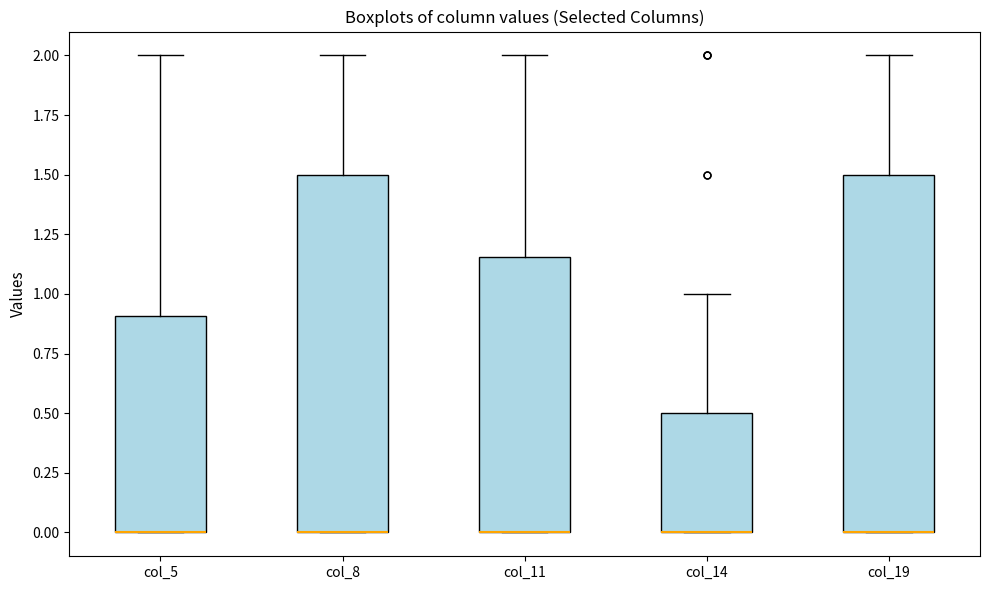

Reading left to right, transcribe this box plot: for each box, give where its median line is, the range the box spans, and where its two whiskers end, as read against the y-axis. The values are not printed on the chart, so give them approximately, as read against the axis.

col_5: median 0.00 (drawn on the box's lower edge), box 0.00 to 0.90, whiskers 0.00 to 2.00
col_8: median 0.00 (drawn on the box's lower edge), box 0.00 to 1.50, whiskers 0.00 to 2.00
col_11: median 0.00 (drawn on the box's lower edge), box 0.00 to 1.15, whiskers 0.00 to 2.00
col_14: median 0.00 (drawn on the box's lower edge), box 0.00 to 0.50, whiskers 0.00 to 1.00
col_19: median 0.00 (drawn on the box's lower edge), box 0.00 to 1.50, whiskers 0.00 to 2.00